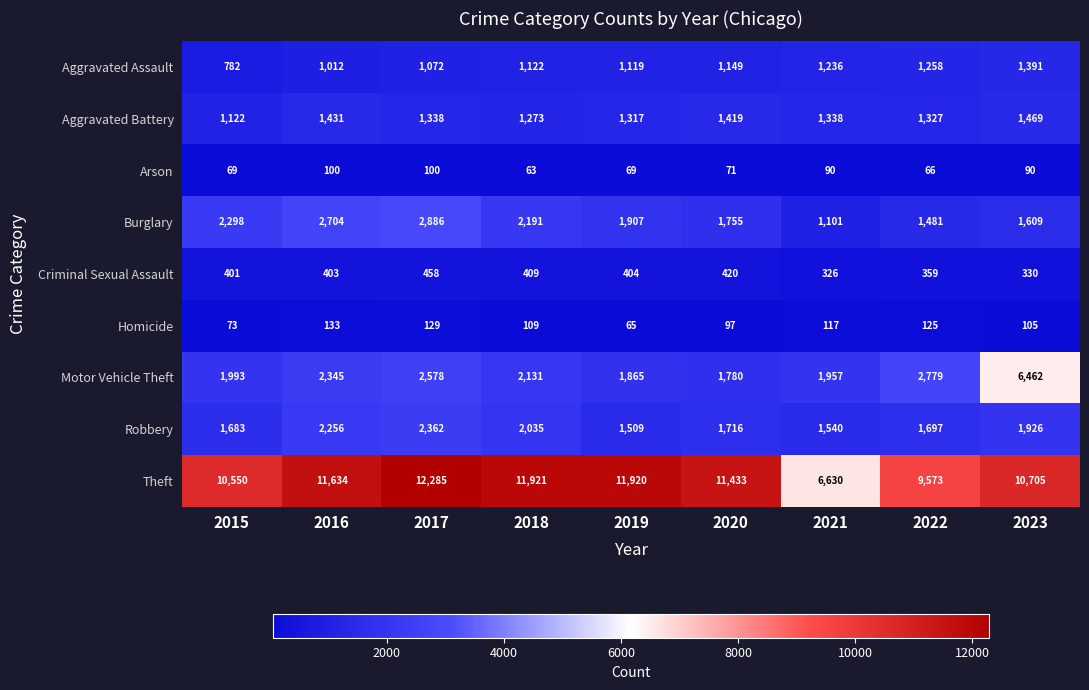

Which series changed the most between 2016 and 2023?

Motor Vehicle Theft